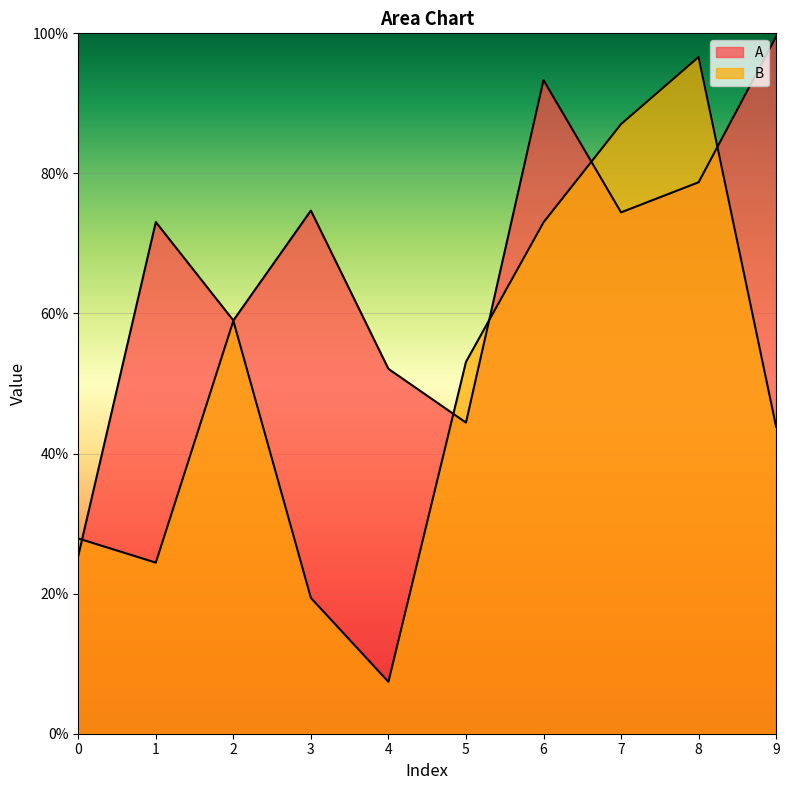

Between 4 and 5, which series saw the biggest shift?

B